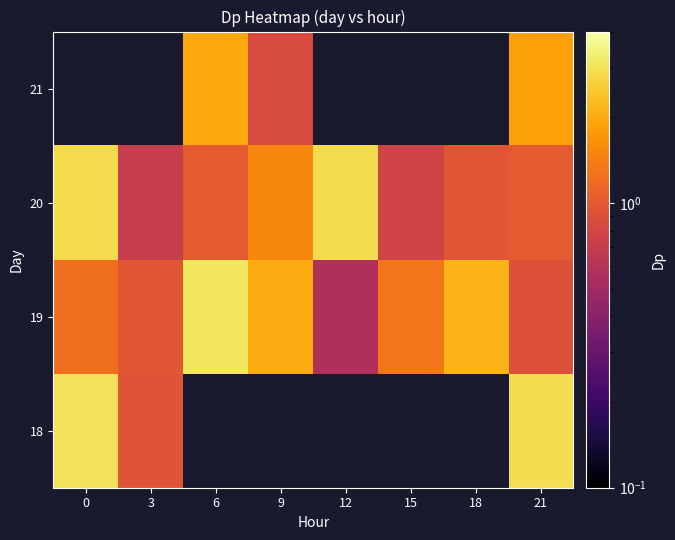

Is it true that 21 equals 3.0 at 21?

False